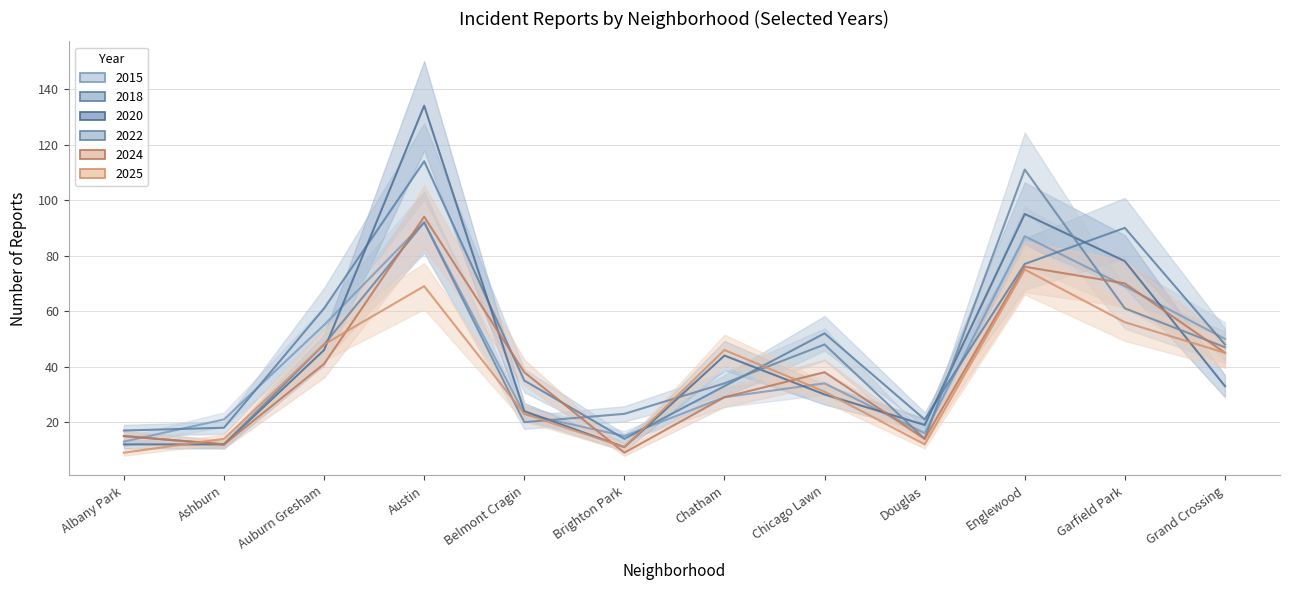

What is the difference between the highest and lowest values at Albany Park?

8